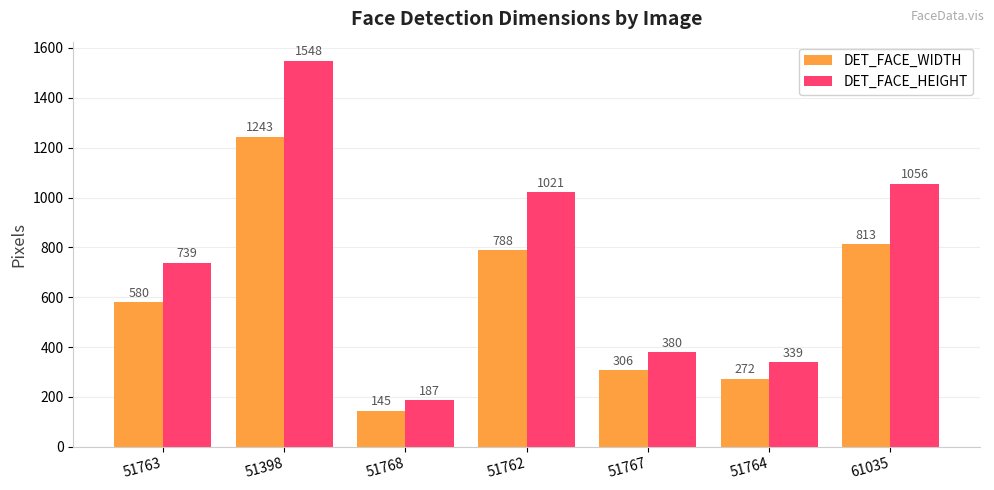

What is the value of the DET_FACE_HEIGHT bar at the 1st from the left?

739